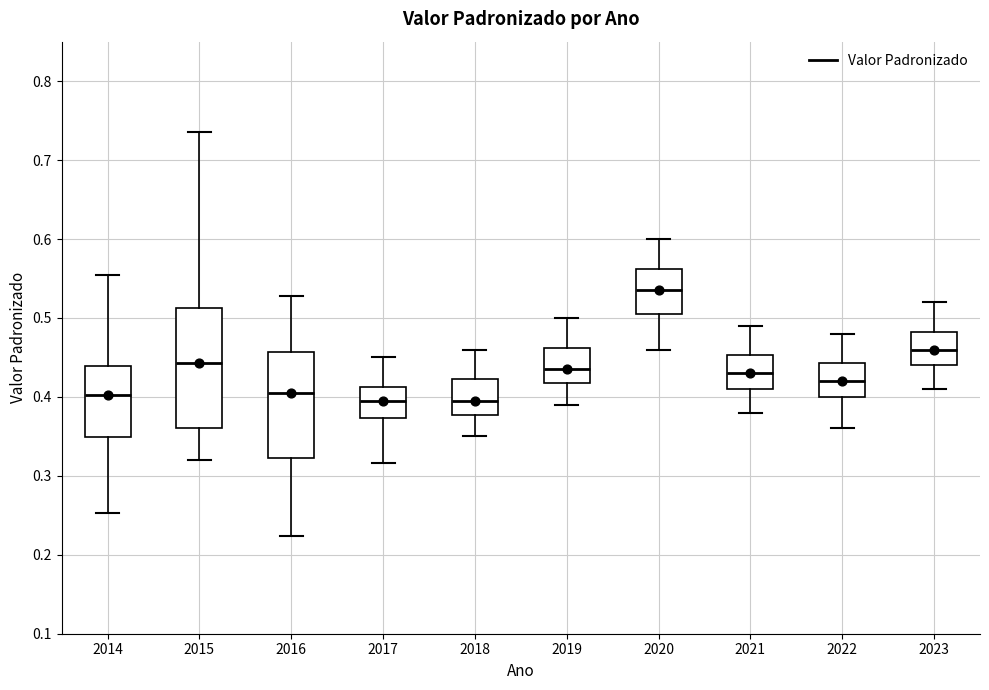

Reading left to right, transcribe this box plot: for each box, give where its median line is, the range the box spans, and where its two whiskers end, as read against the y-axis. The values are not printed on the chart, so give them approximately, as read against the axis.

2014: median 0.40, box 0.35 to 0.44, whiskers 0.25 to 0.55
2015: median 0.44, box 0.36 to 0.51, whiskers 0.32 to 0.74
2016: median 0.40, box 0.32 to 0.46, whiskers 0.22 to 0.53
2017: median 0.40, box 0.37 to 0.41, whiskers 0.32 to 0.45
2018: median 0.40, box 0.38 to 0.42, whiskers 0.35 to 0.46
2019: median 0.44, box 0.42 to 0.46, whiskers 0.39 to 0.50
2020: median 0.54, box 0.51 to 0.56, whiskers 0.46 to 0.60
2021: median 0.43, box 0.41 to 0.45, whiskers 0.38 to 0.49
2022: median 0.42, box 0.40 to 0.44, whiskers 0.36 to 0.48
2023: median 0.46, box 0.44 to 0.48, whiskers 0.41 to 0.52